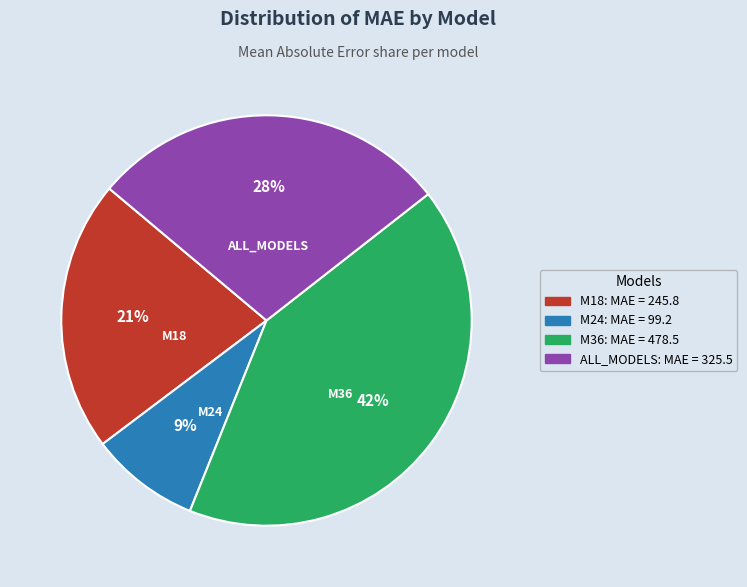

How many segments does this pie chart have?

4